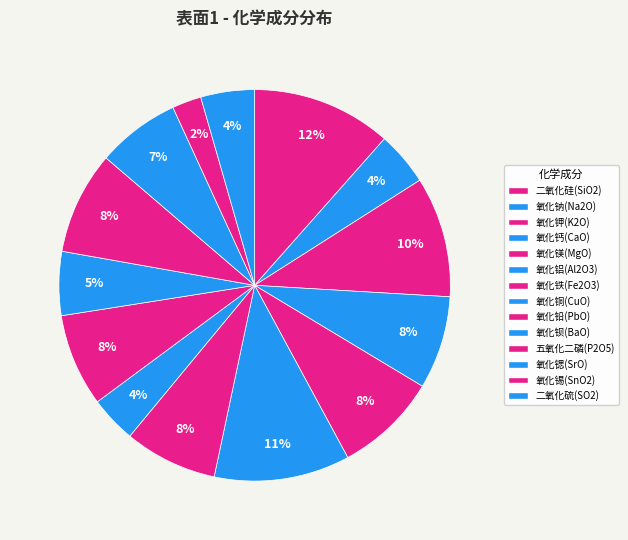

Count the number of slices in the pie.

14